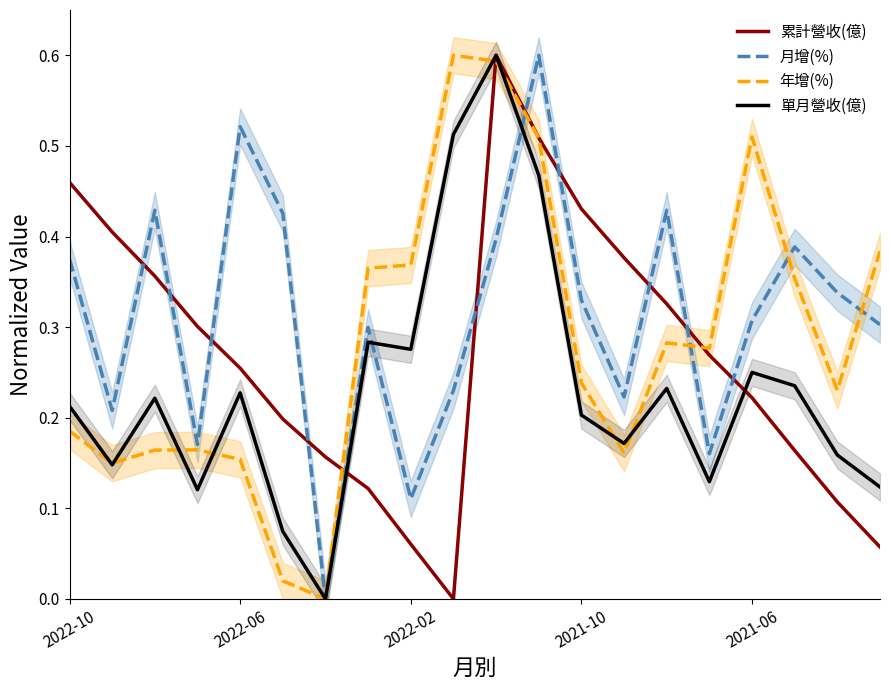

Which series ends up on top after the final intersection of 累計營收(億) and 月增(%)?

月增(%)